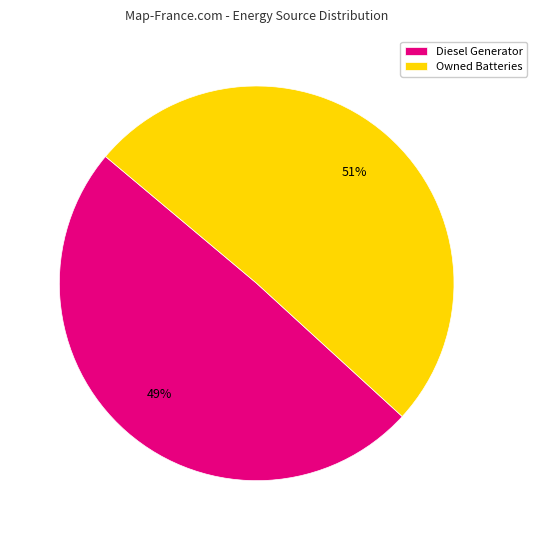

What is the largest slice in the pie chart?

Owned Batteries